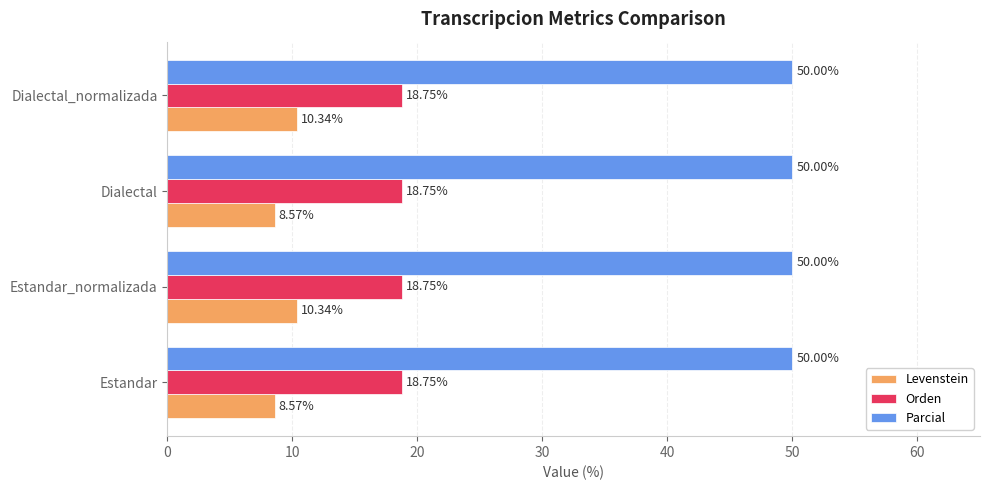

At how many categories does at least one series exceed 19?

4